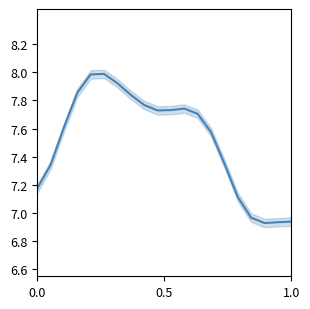

What is the difference between the maximum and minimum values?

1.1